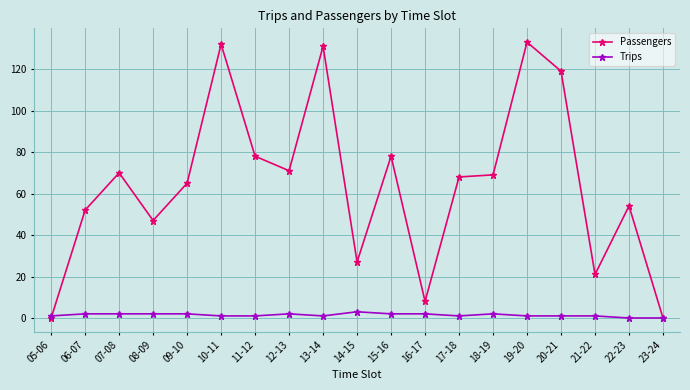

True or false: Passengers has more than 0 points higher than both neighbors.

True